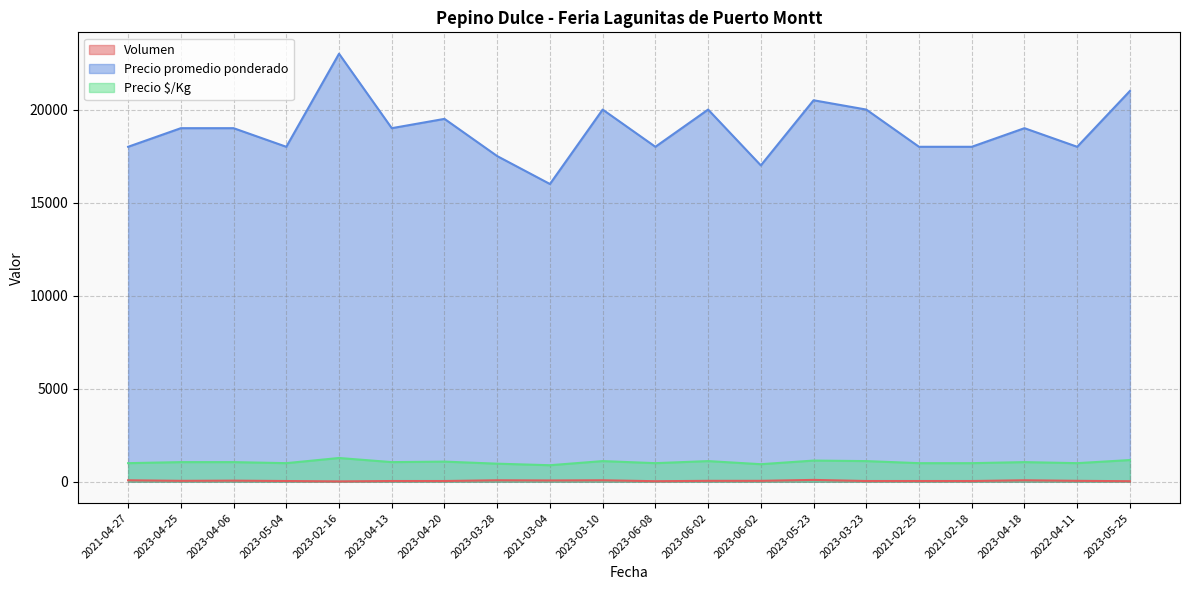

Which label corresponds to the largest value in the chart?

2023-02-16